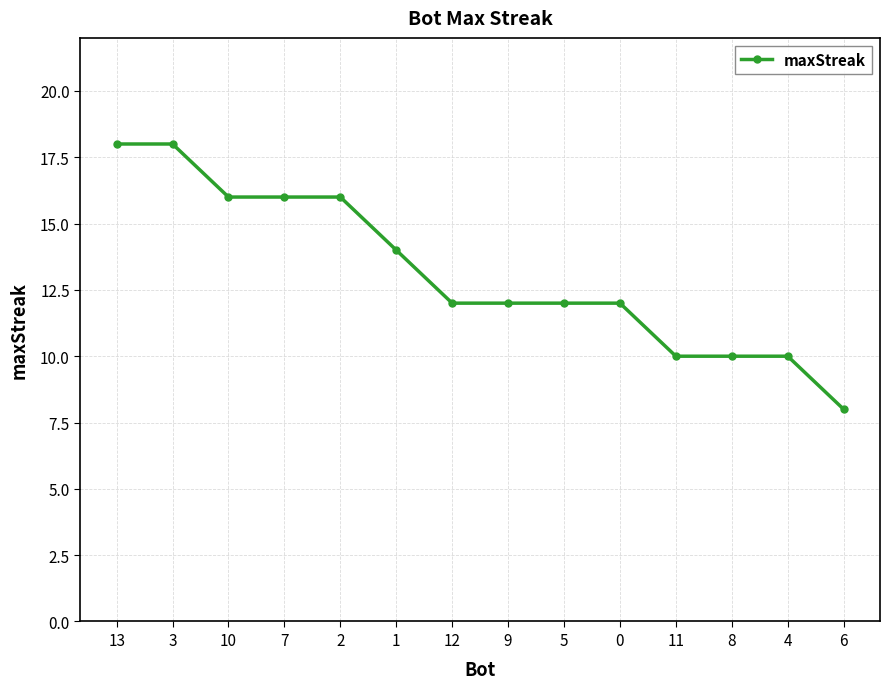

What is the difference between the maximum and minimum values?

10